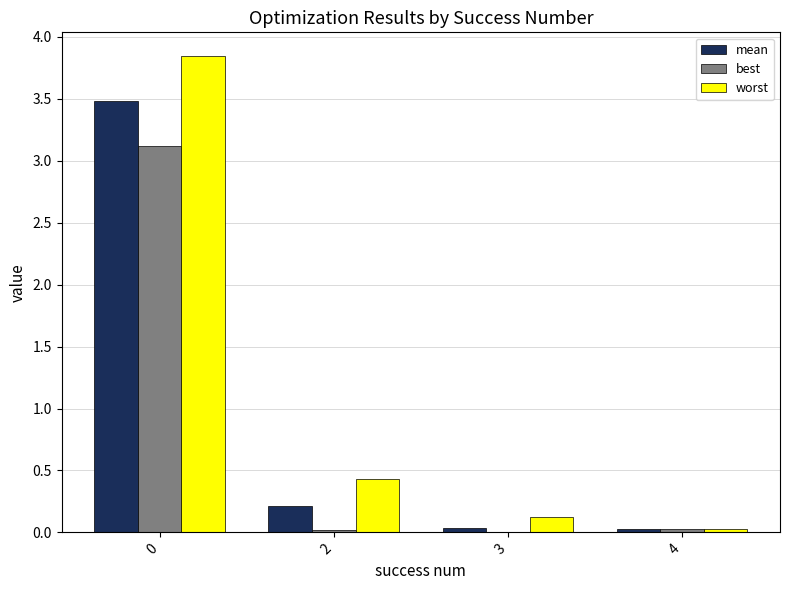

Are the bars horizontal?

No